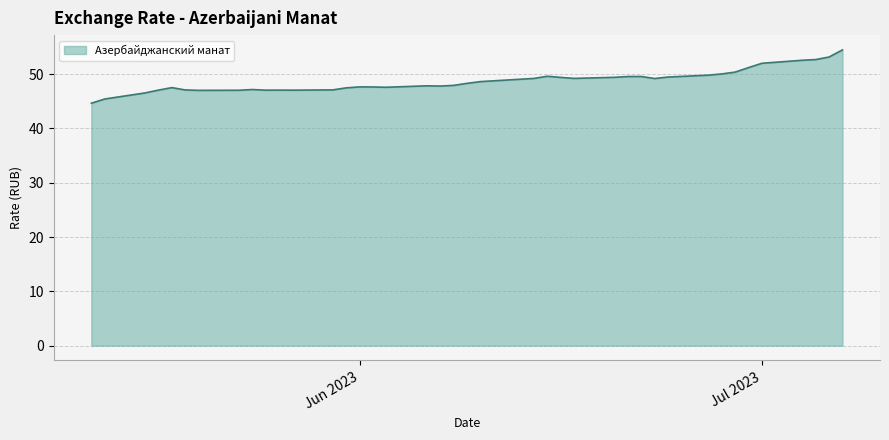

What is the greatest value displayed?

54.5